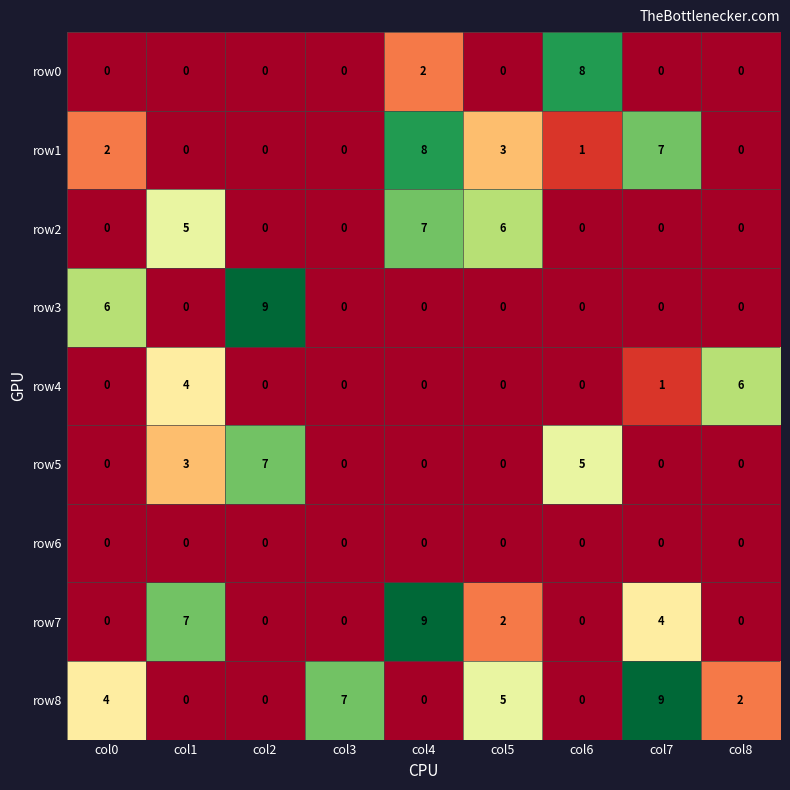

What value does the row8 series have at col7?

9